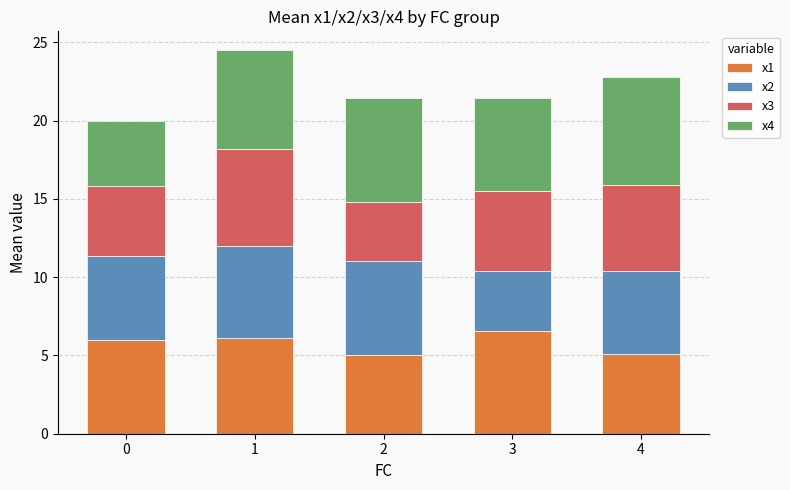

What is the lowest value of the x1 series?

5.1